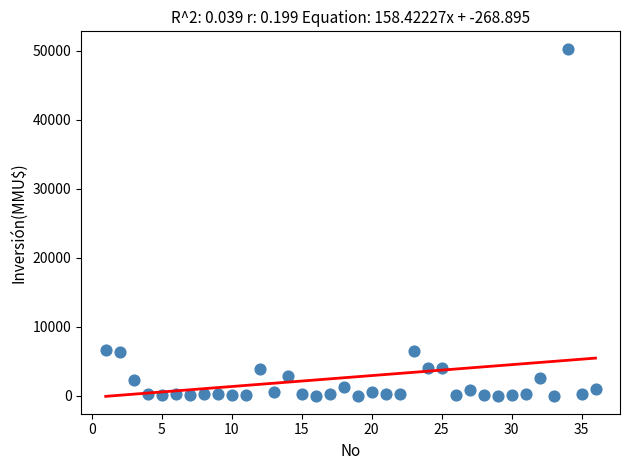

What is the range of X values (max minus min)?

35